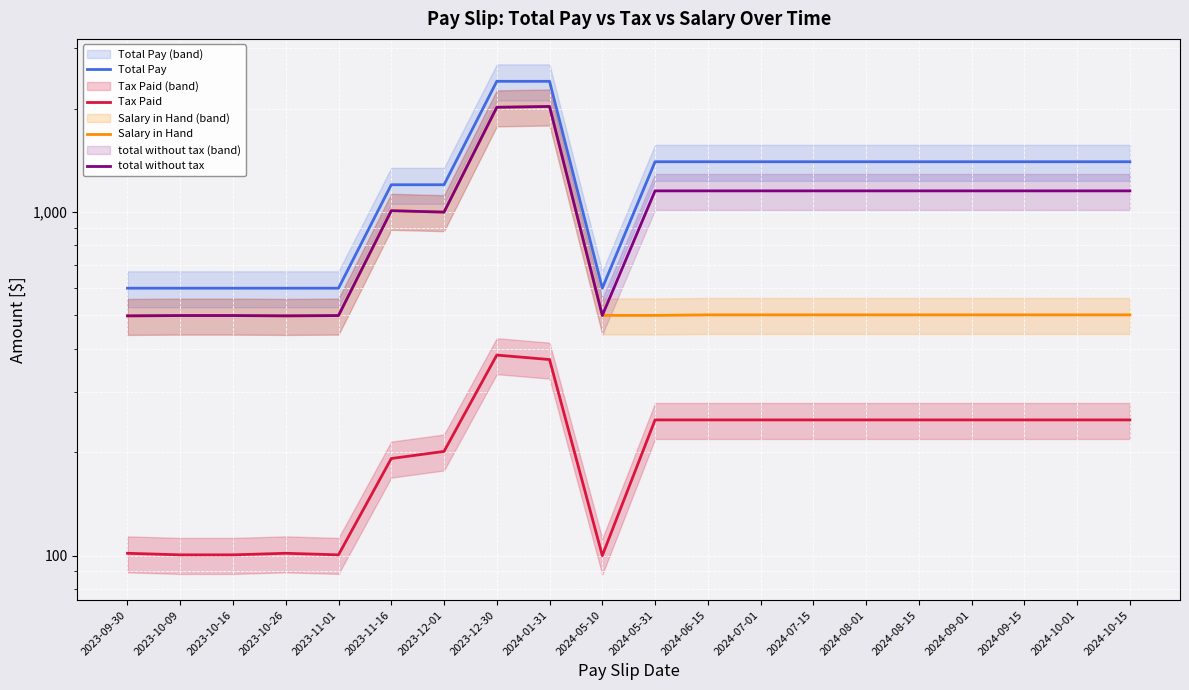

How many distinct data groups are displayed?

4